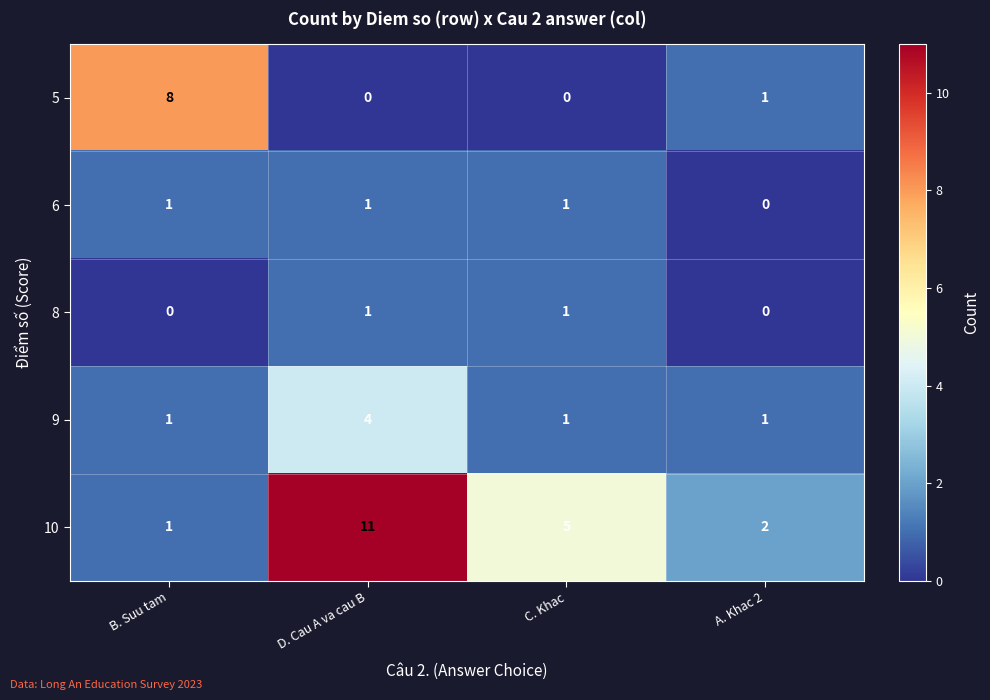

What is the spread (max minus min) of values at B. Suu tam?

8